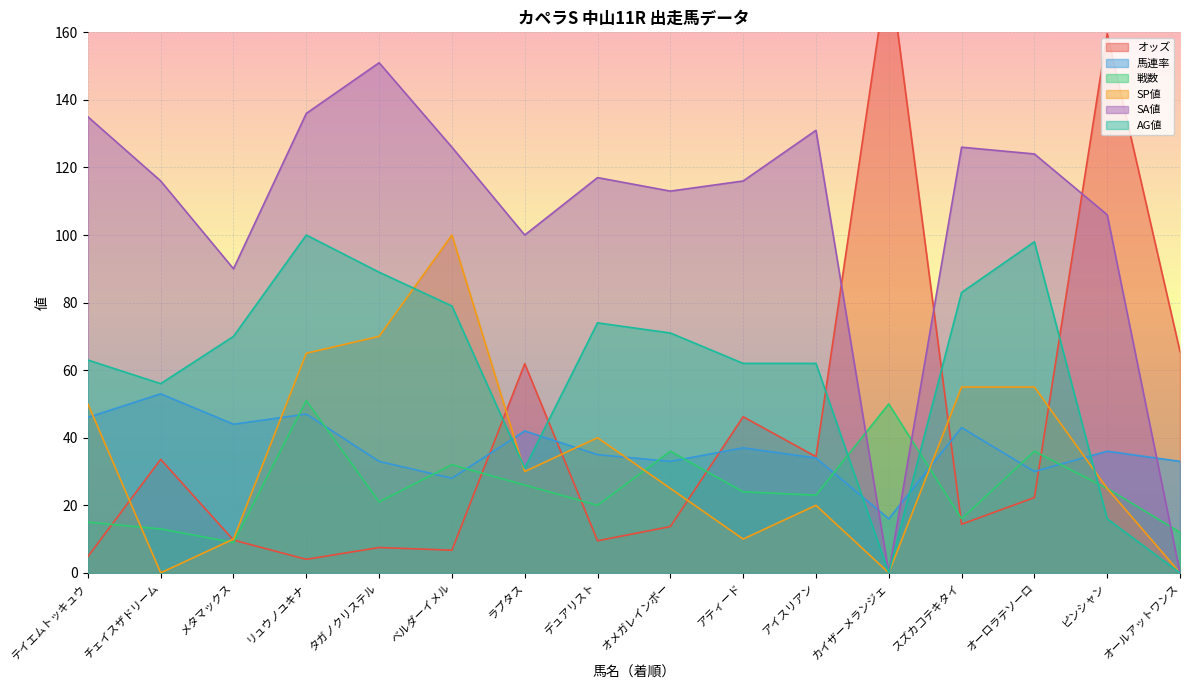

True or false: オッズ has a value of 46.2 at アティード.

True